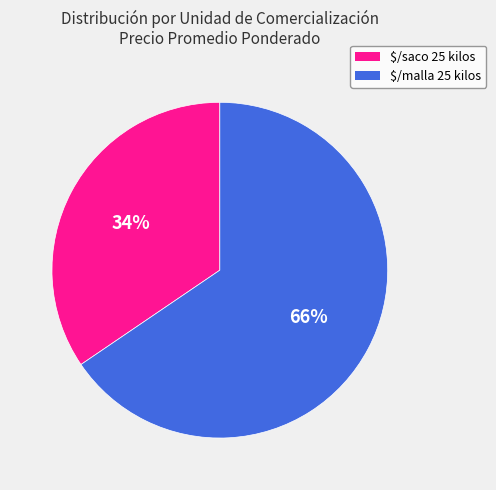

Is it true that $/saco 25 kilos is 34% of the pie?

True